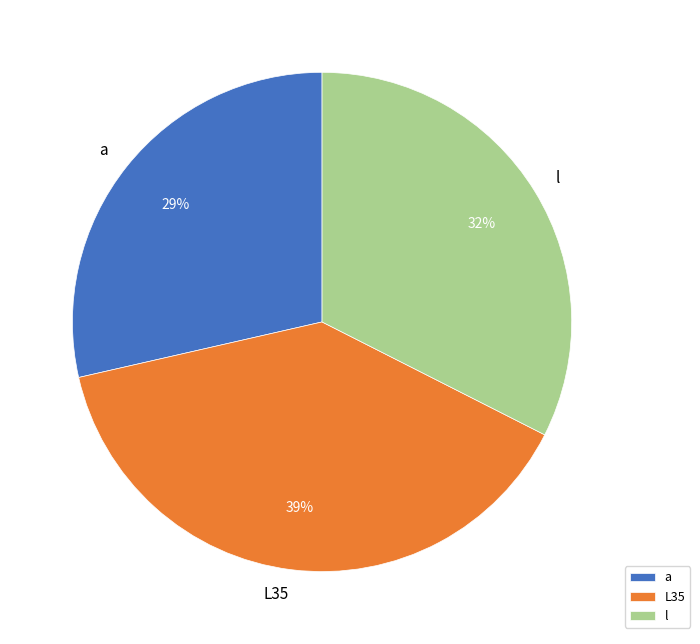

To the nearest percent, what is the combined percentage of a and l?

61%